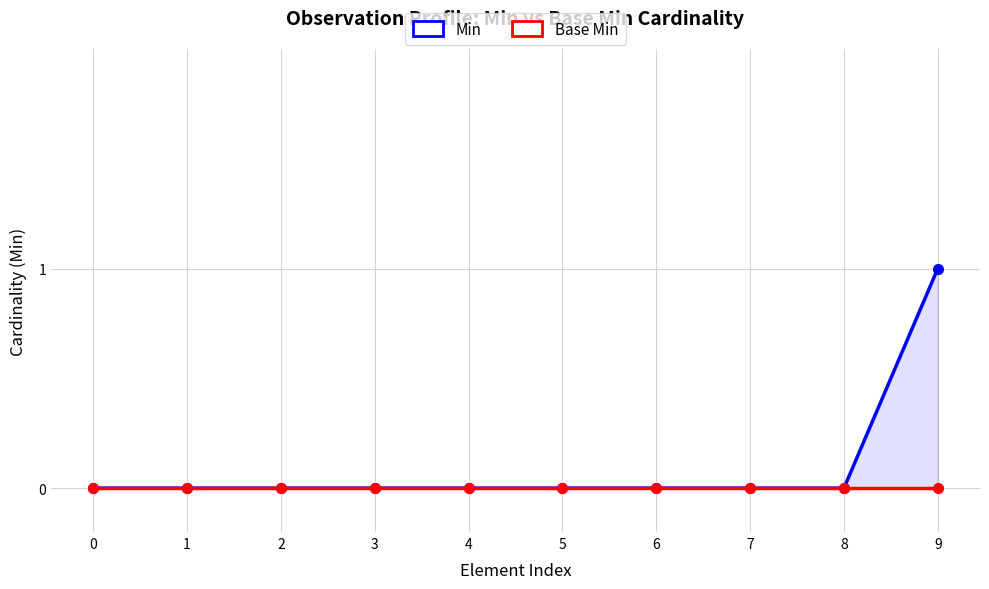

Reading right to left, list all the values displayed in this chart.

Min: 9=1	8=0	7=0	6=0	5=0	4=0	3=0	2=0	1=0	0=0
Base Min: 9=0	8=0	7=0	6=0	5=0	4=0	3=0	2=0	1=0	0=0